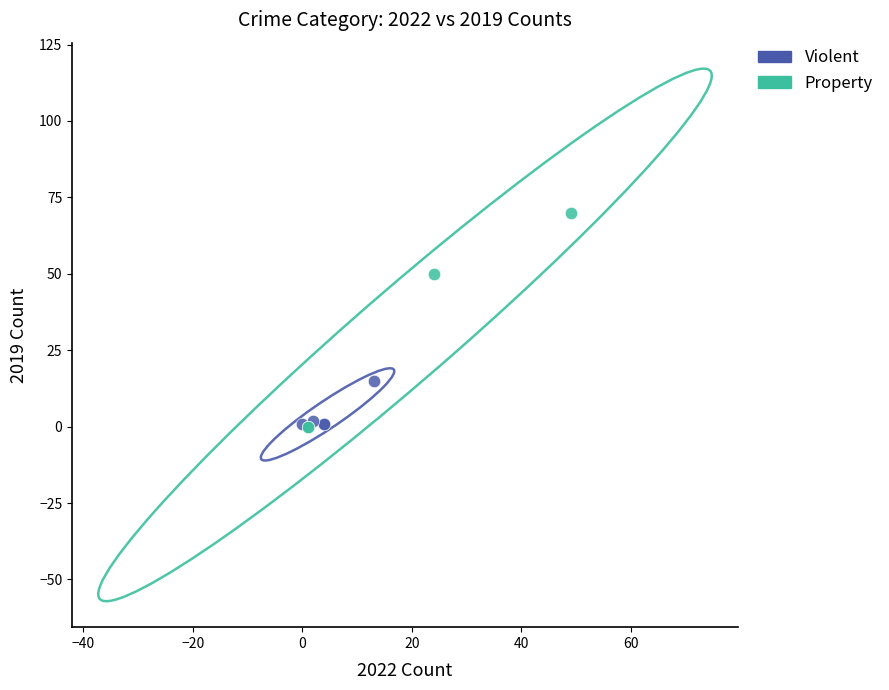

What are all the series names shown in the legend?

Violent, Property